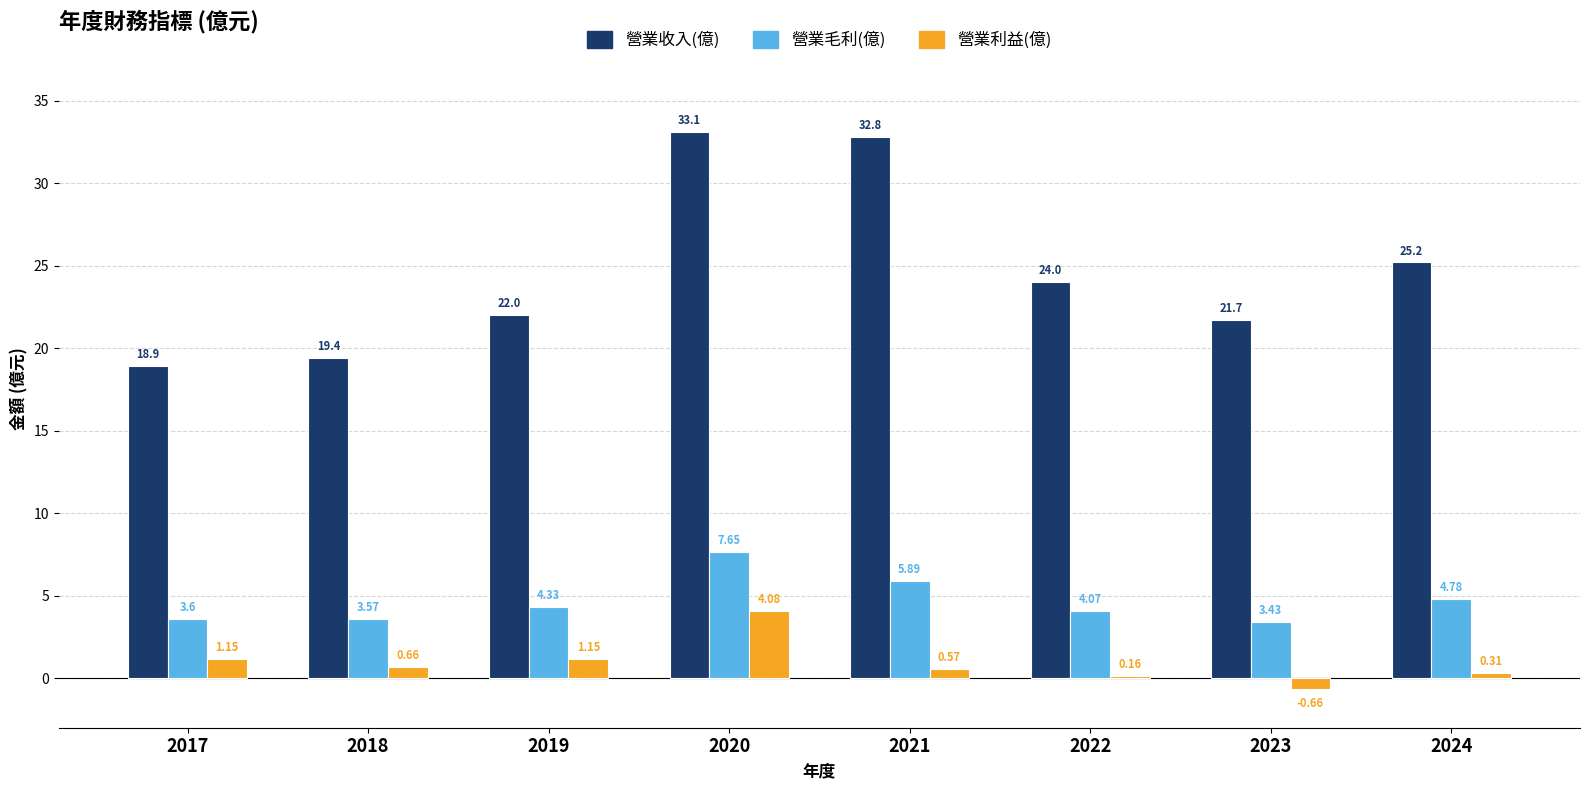

What is the average value of the 營業收入(億) series?

24.6